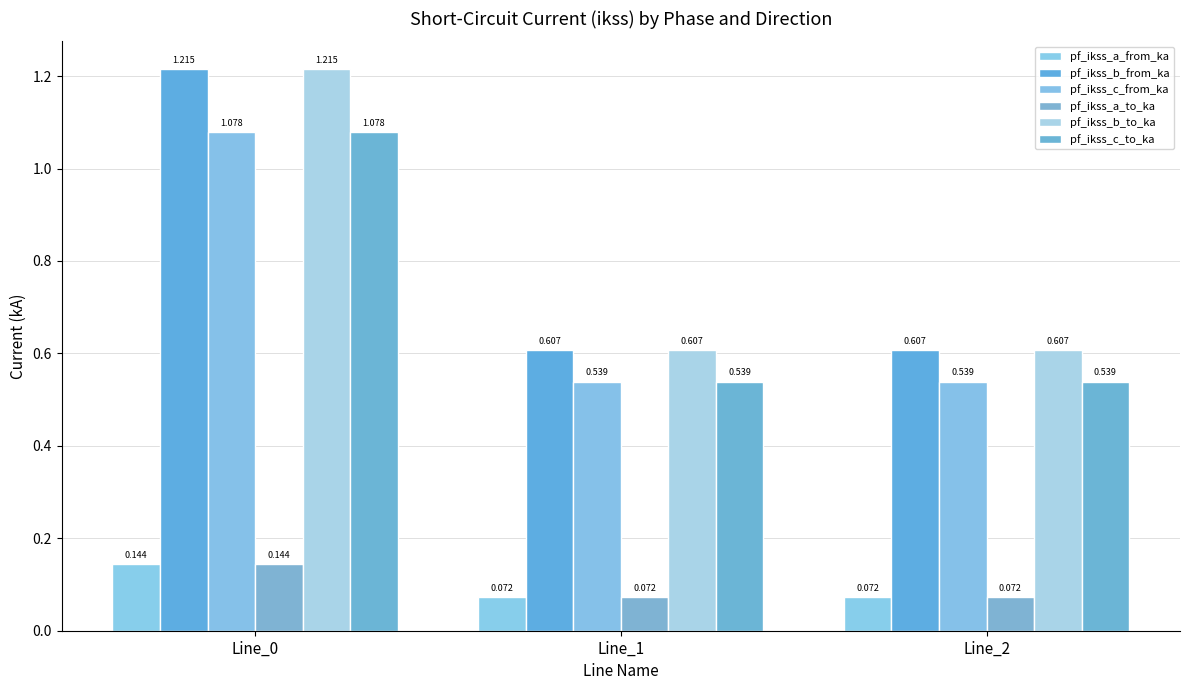

Are the bars horizontal?

No